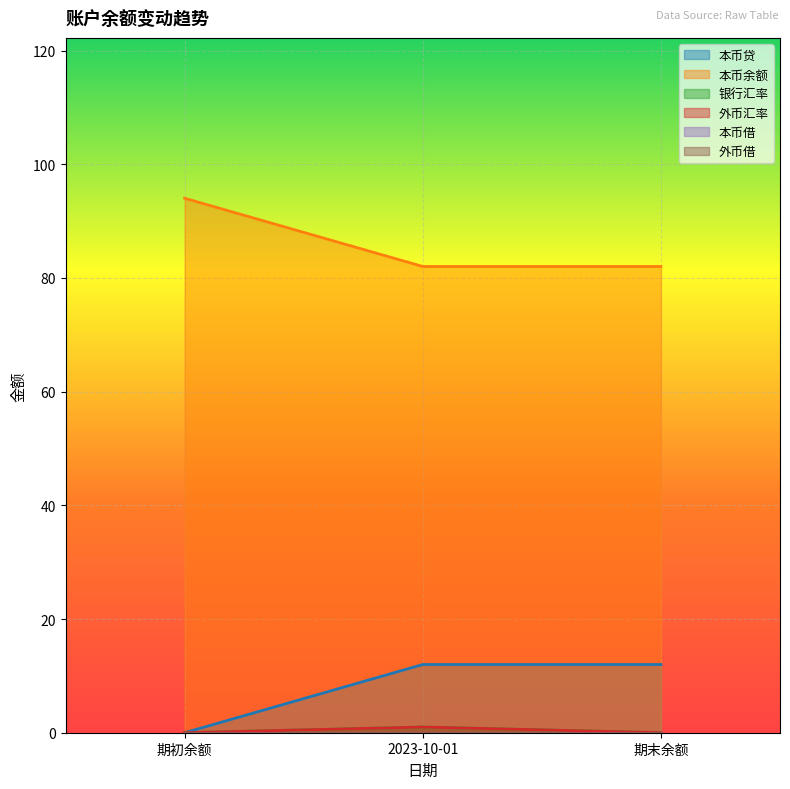

Reading left to right, extract all data points from this chart.

本币贷: 0.0	12.0	12.0
本币余额: 94.0	82.0	82.0
银行汇率: 0.0	1.0	0.0
外币汇率: 0.0	1.0	0.0